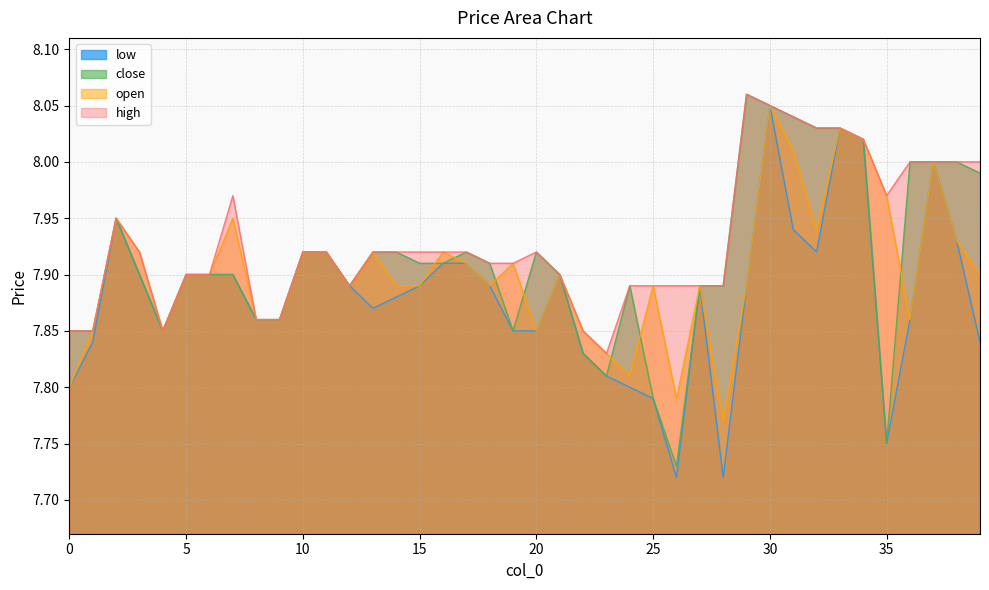

What is the sum of the low values at 22 and 14?

15.7